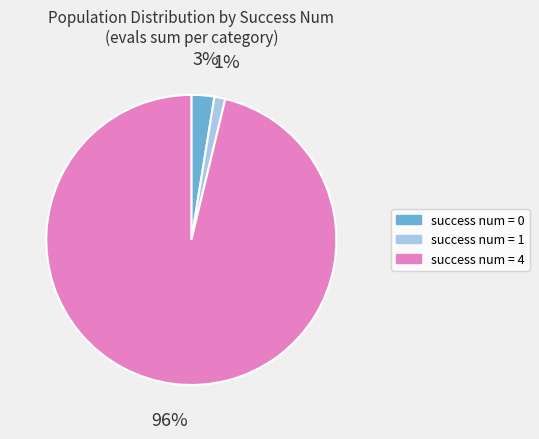

Is there a majority slice in this chart?

Yes